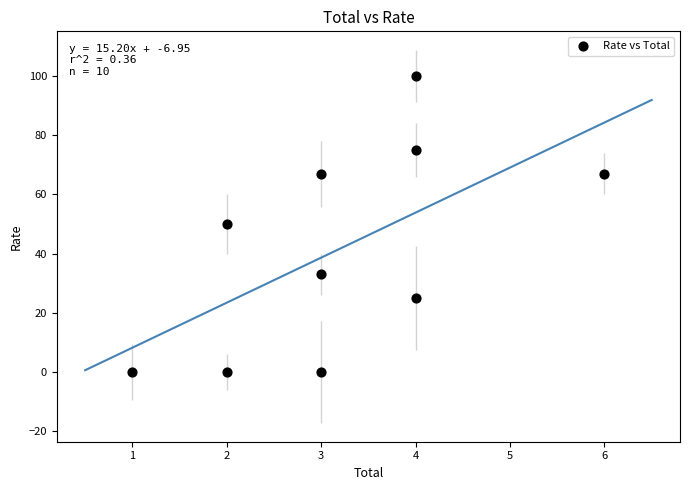

What is the range of X values (max minus min)?

5